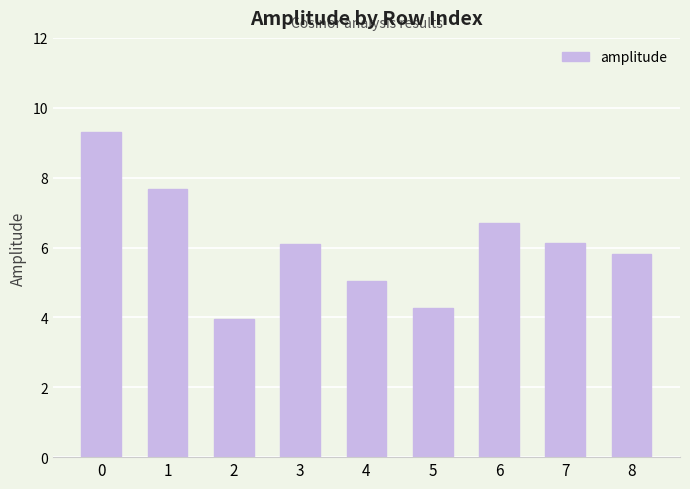

What is the greatest value displayed?

9.3